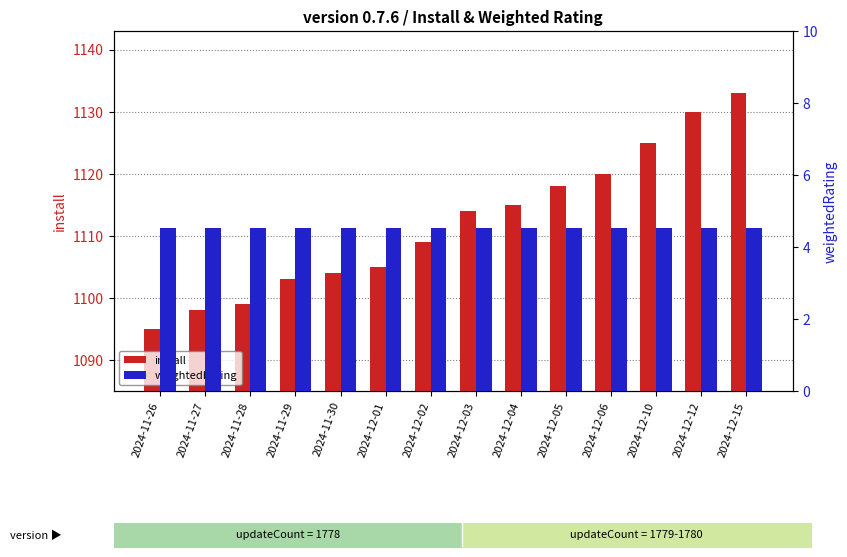

What is the average value of the weightedRating series?

4.5